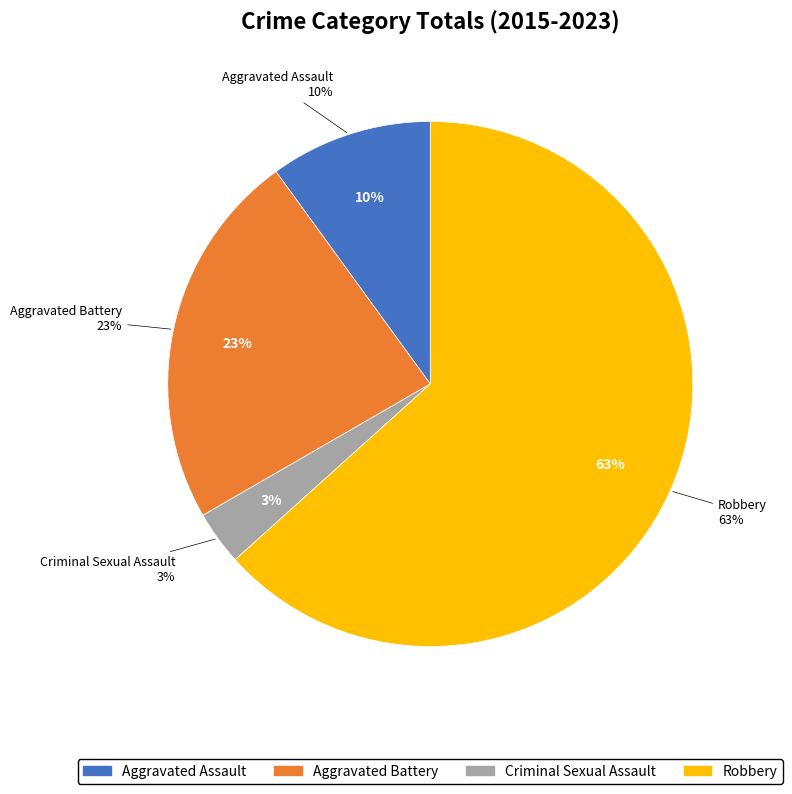

To the nearest percent, what is the average slice percentage?

25%